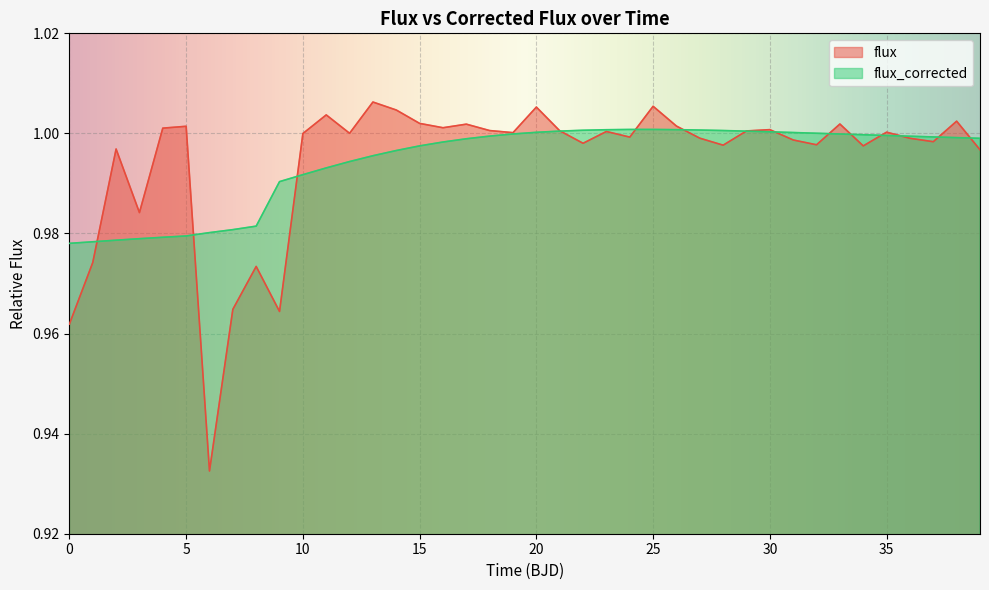

Count the number of categories in the chart.

40